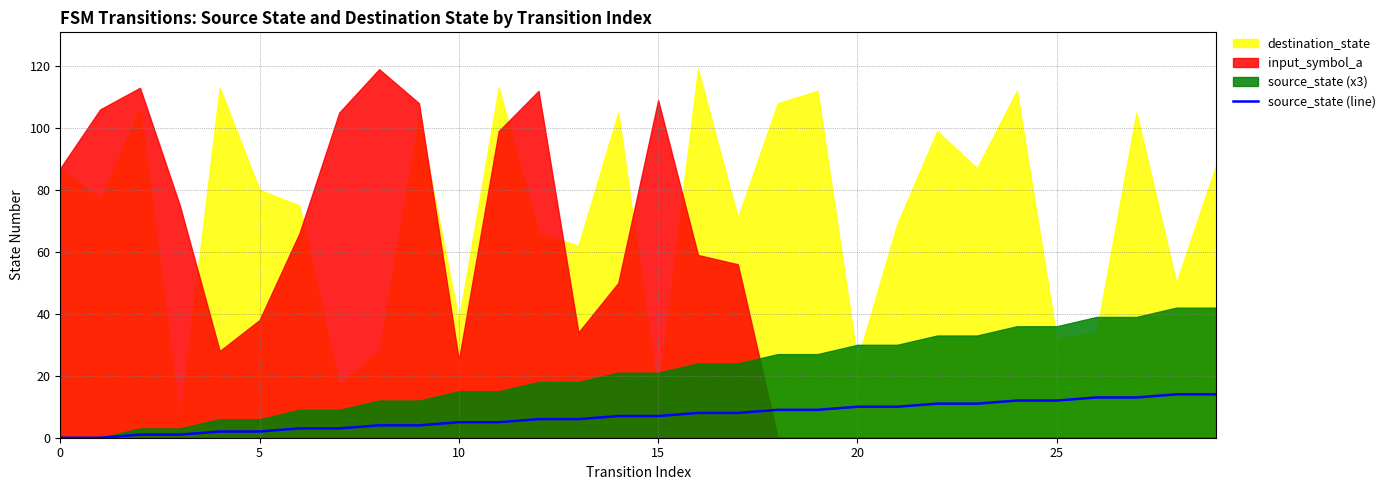

How many categories are shown in the chart?

30